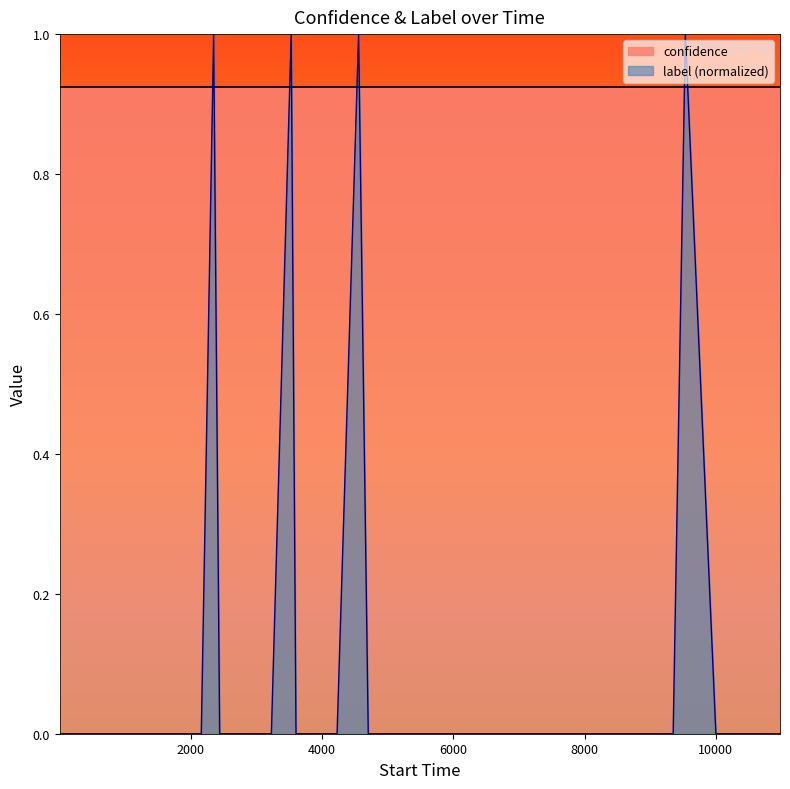

What is the greatest value displayed?

1.0